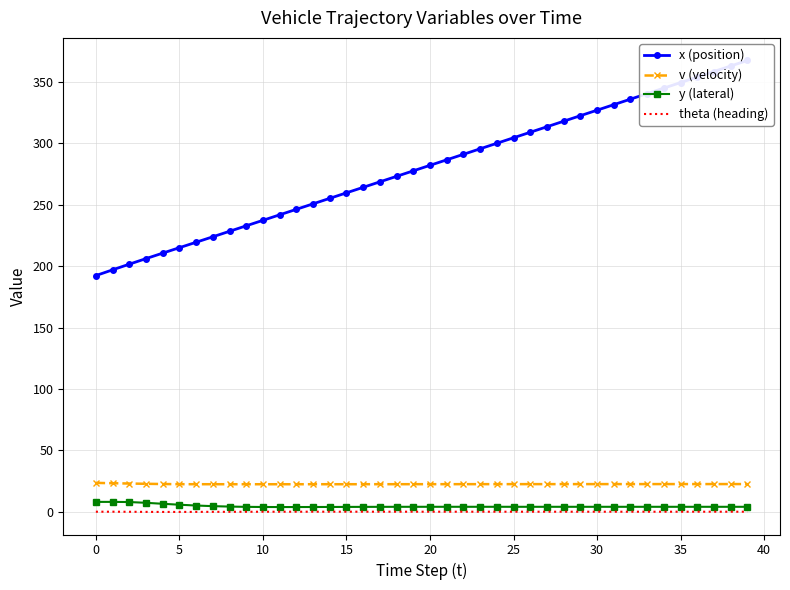

How many series are shown in this chart?

4